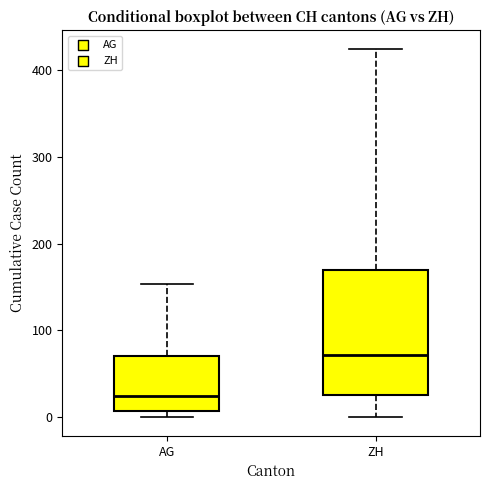

Which box is the tallest, from its lower edge to its upper edge?

ZH